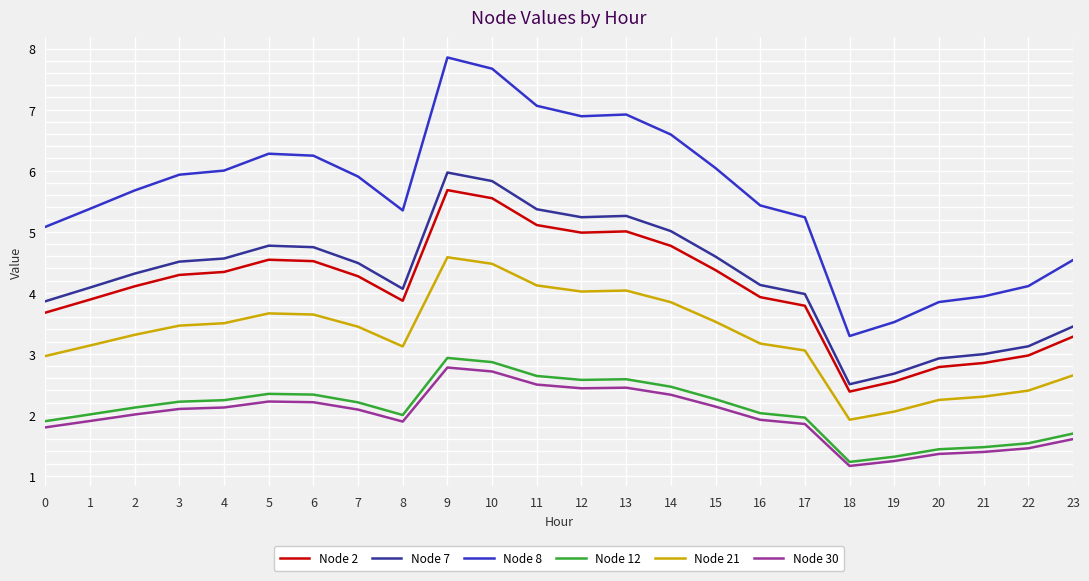

What is the sum of the Node 8 values at 19 and 13?

10.4